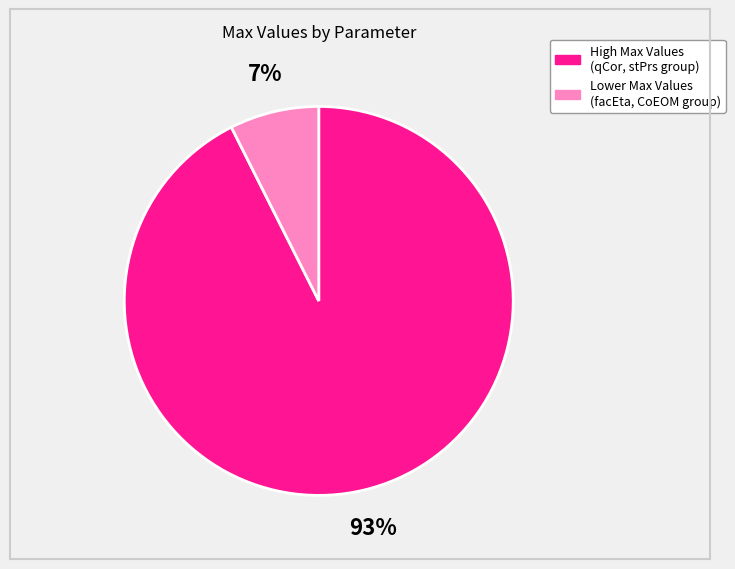

How many segments does this pie chart have?

2